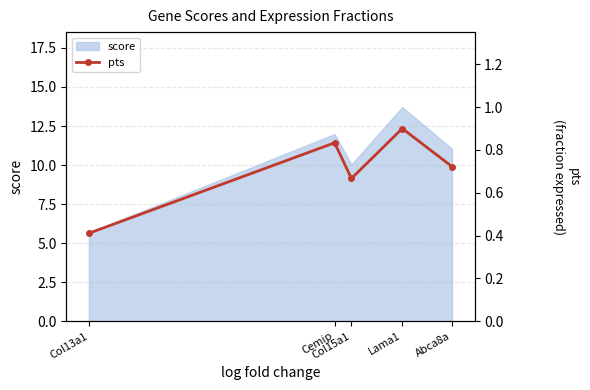

What is the difference between the values at Col13a1 and Lama1?

0.5